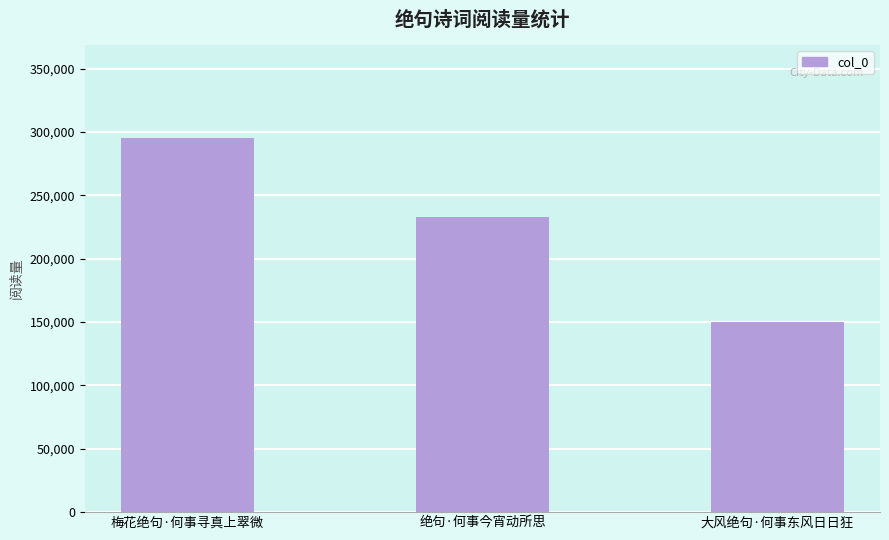

The chart shows a value of 233150 at 绝句·何事今宵动所思. True or false?

True